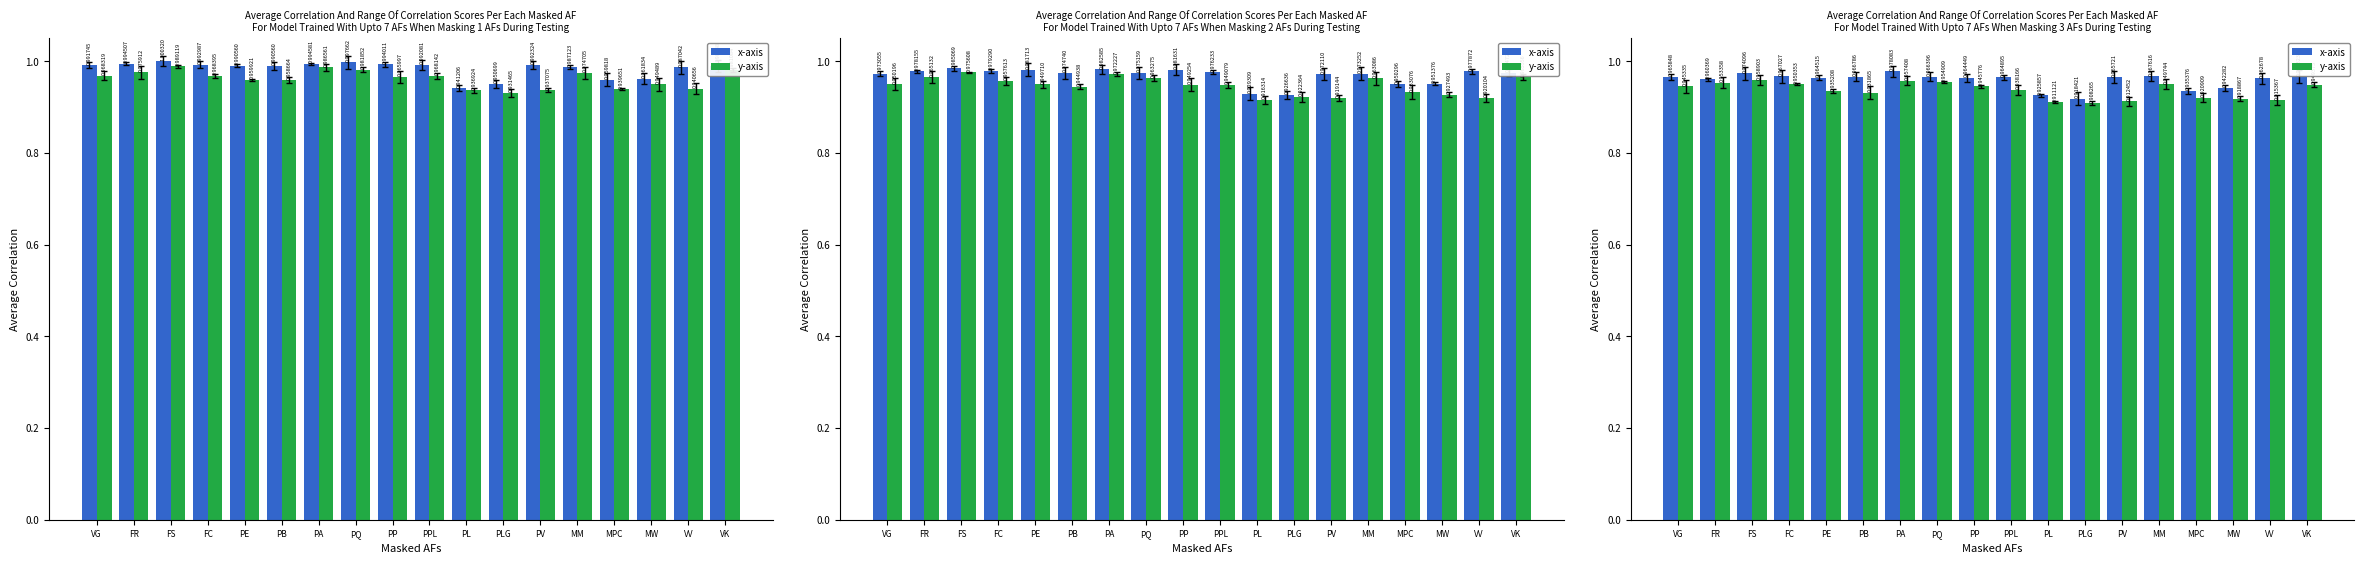

At which label does x-axis reach its peak?

PA